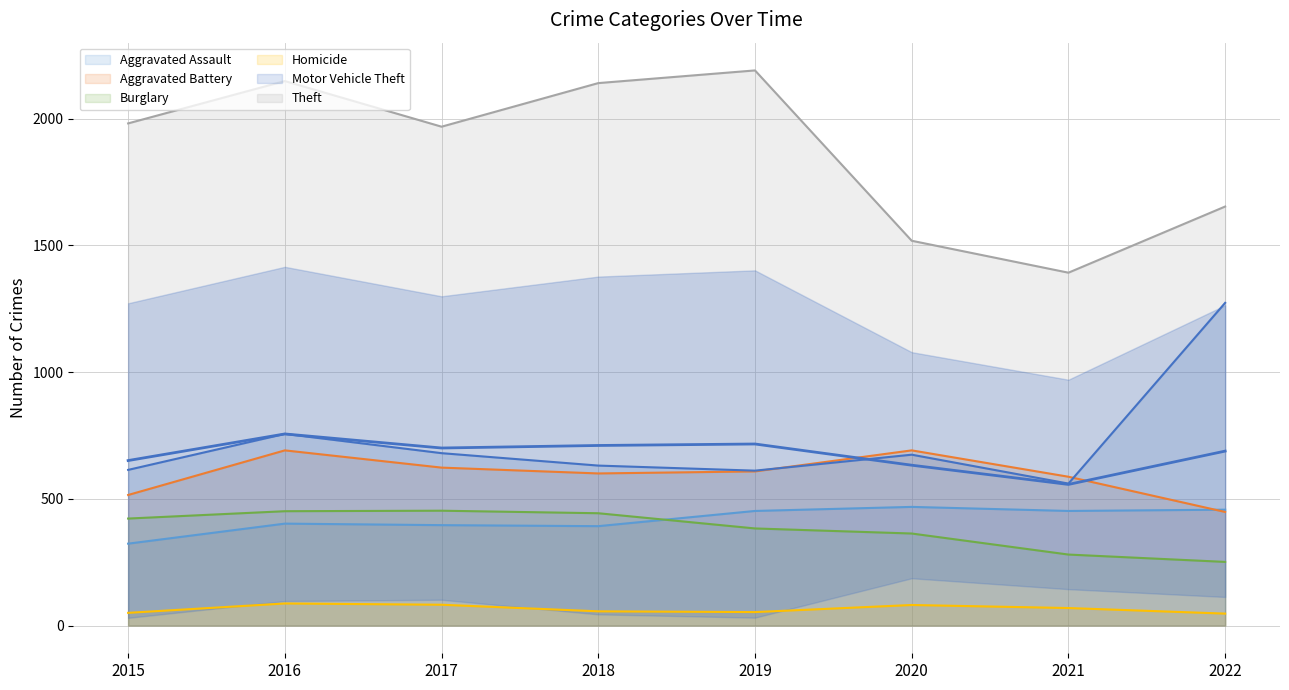

Reading right to left, what are all the values shown in this chart?

688.2	556.7	632.5	716.2	710.3	700.3	755.8	650.8